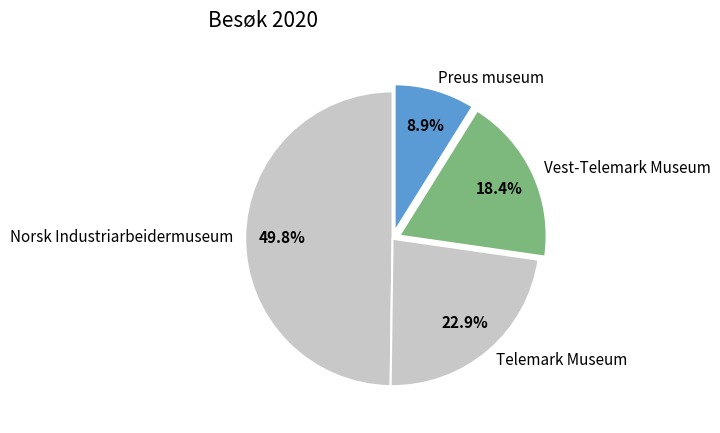

What is the total percentage of Preus museum and Norsk Industriarbeidermuseum?

58.7%